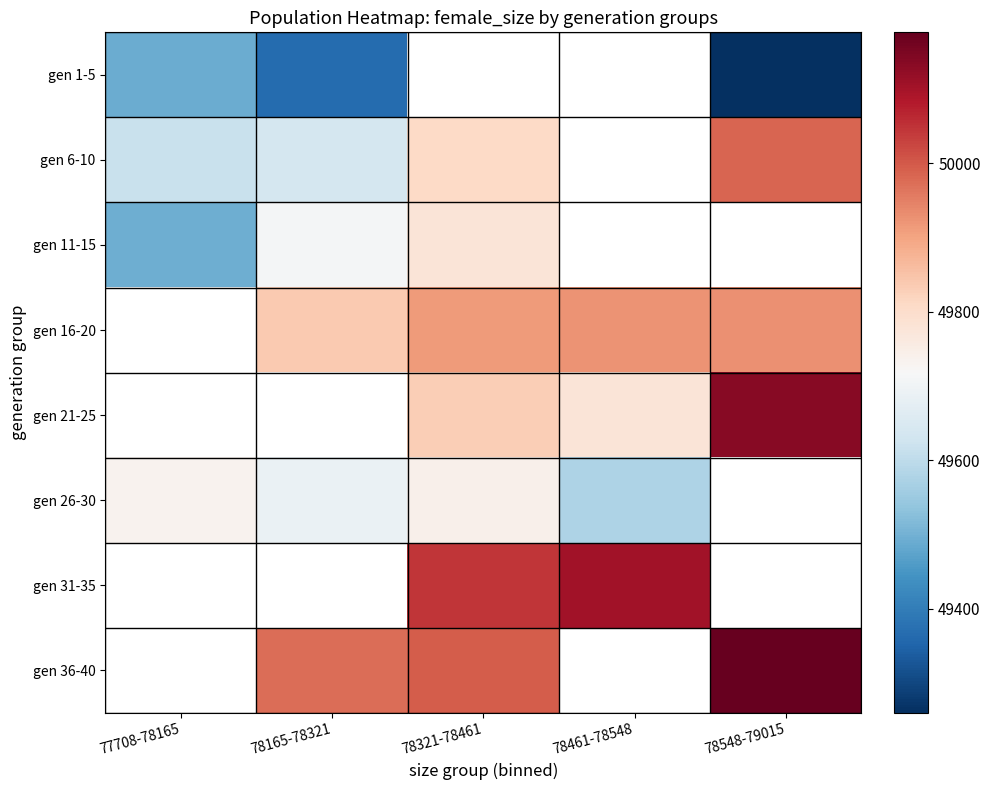

Which category has the lowest value across all series?

78548-79015